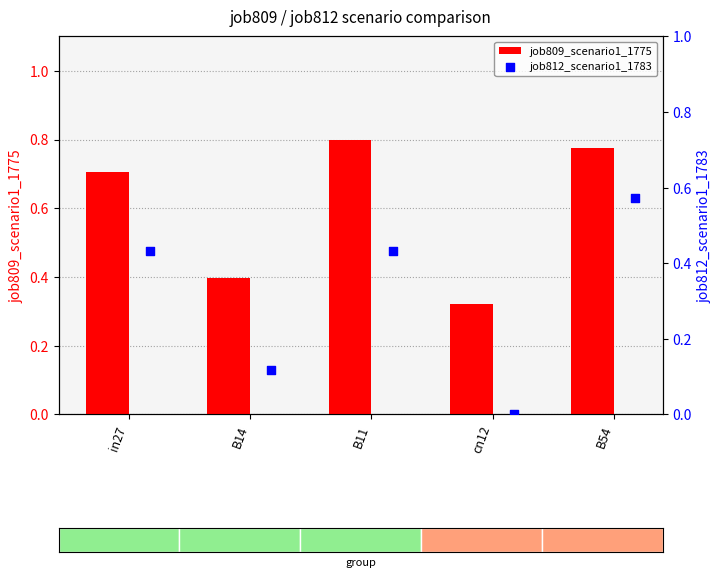

Which series reaches the minimum Y coordinate?

job812_scenario1_1783